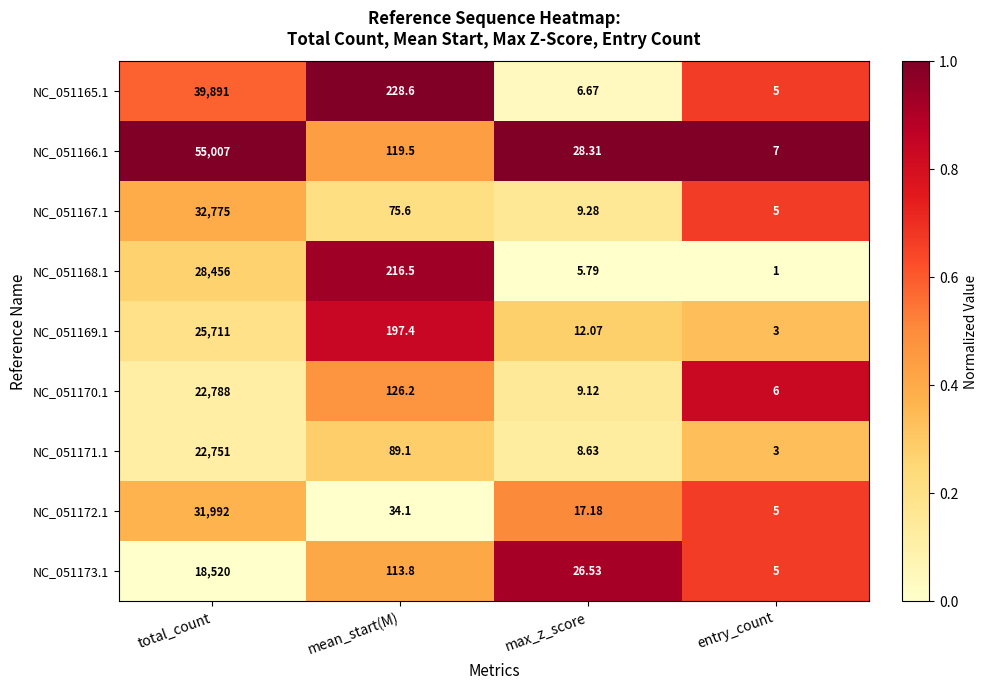

At which category does the chart reach its minimum across all series?

entry_count